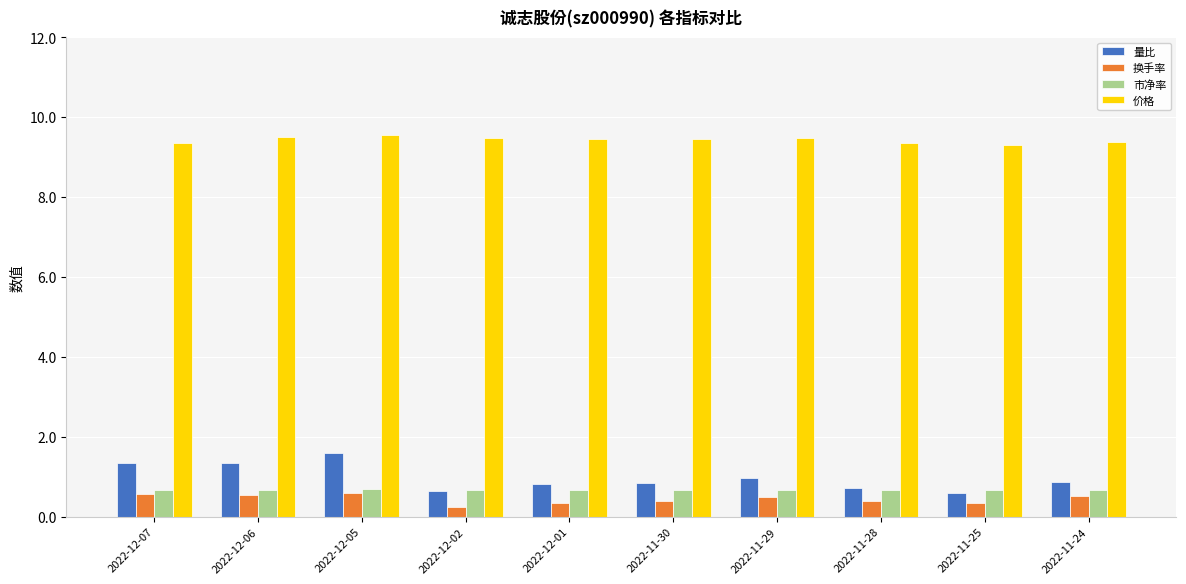

Between 2022-12-05 and 2022-11-28, which series saw the biggest shift?

量比